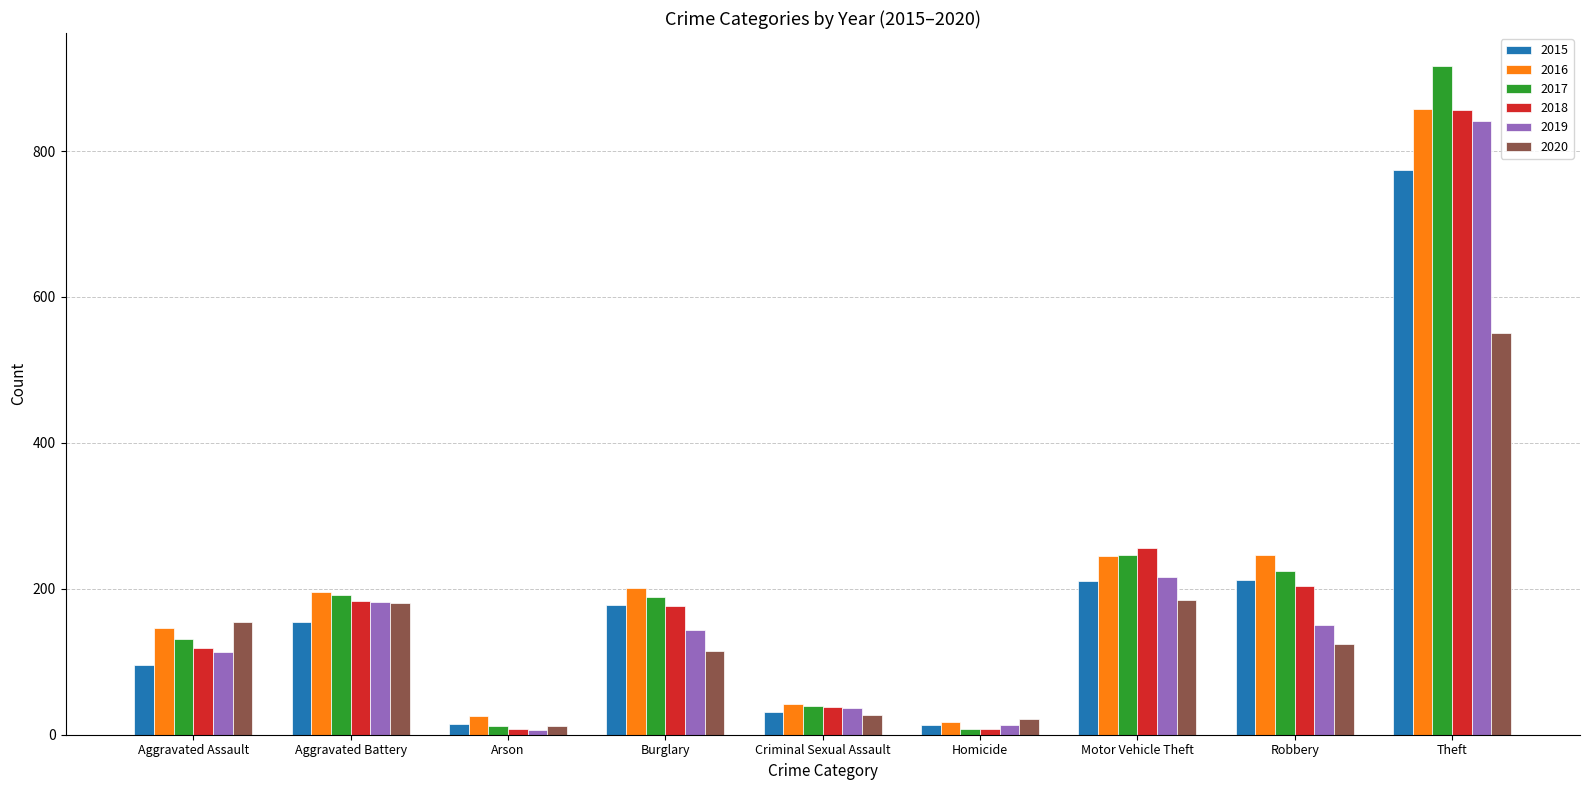

What is the maximum value for 2015?

774